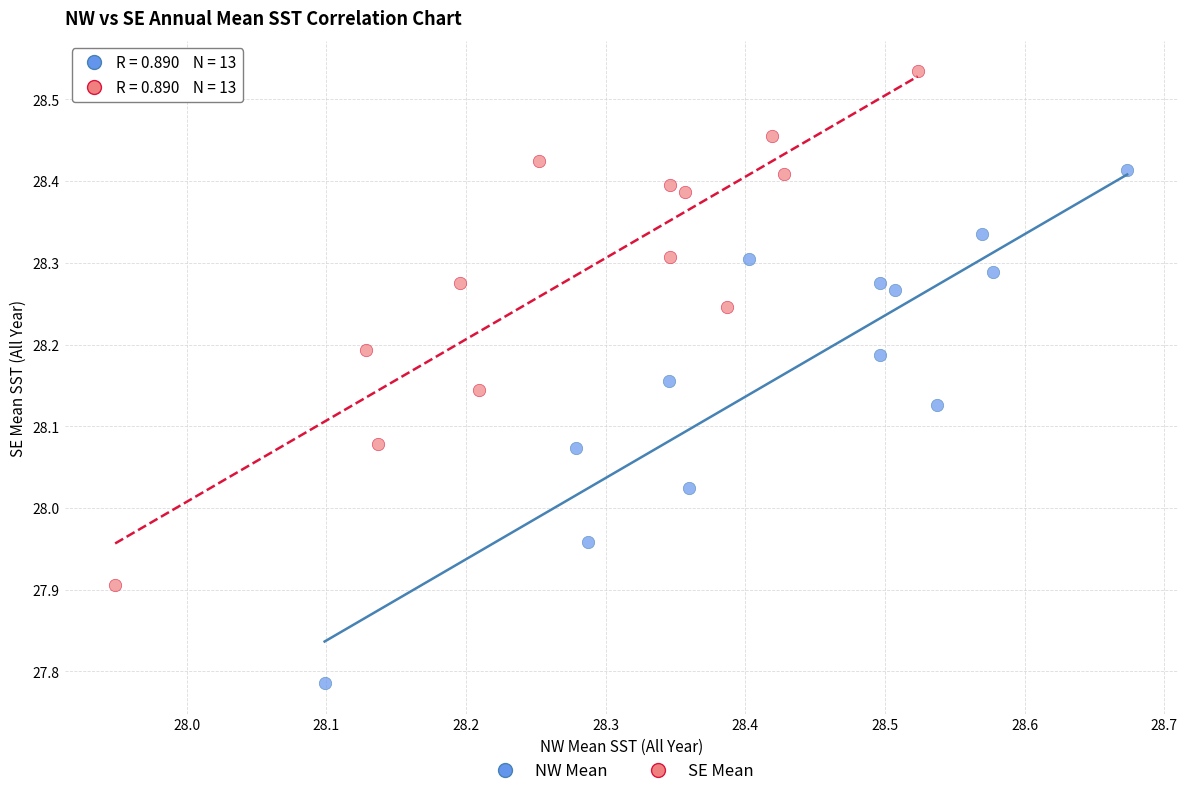

Which series reaches the maximum Y coordinate?

SE Mean